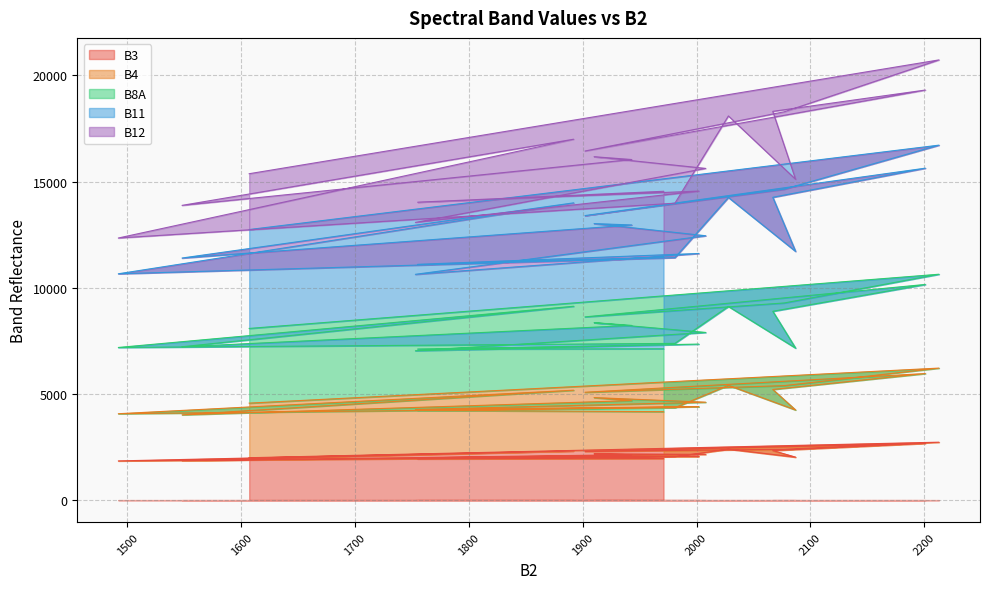

What is the maximum value shown in the chart?

20725